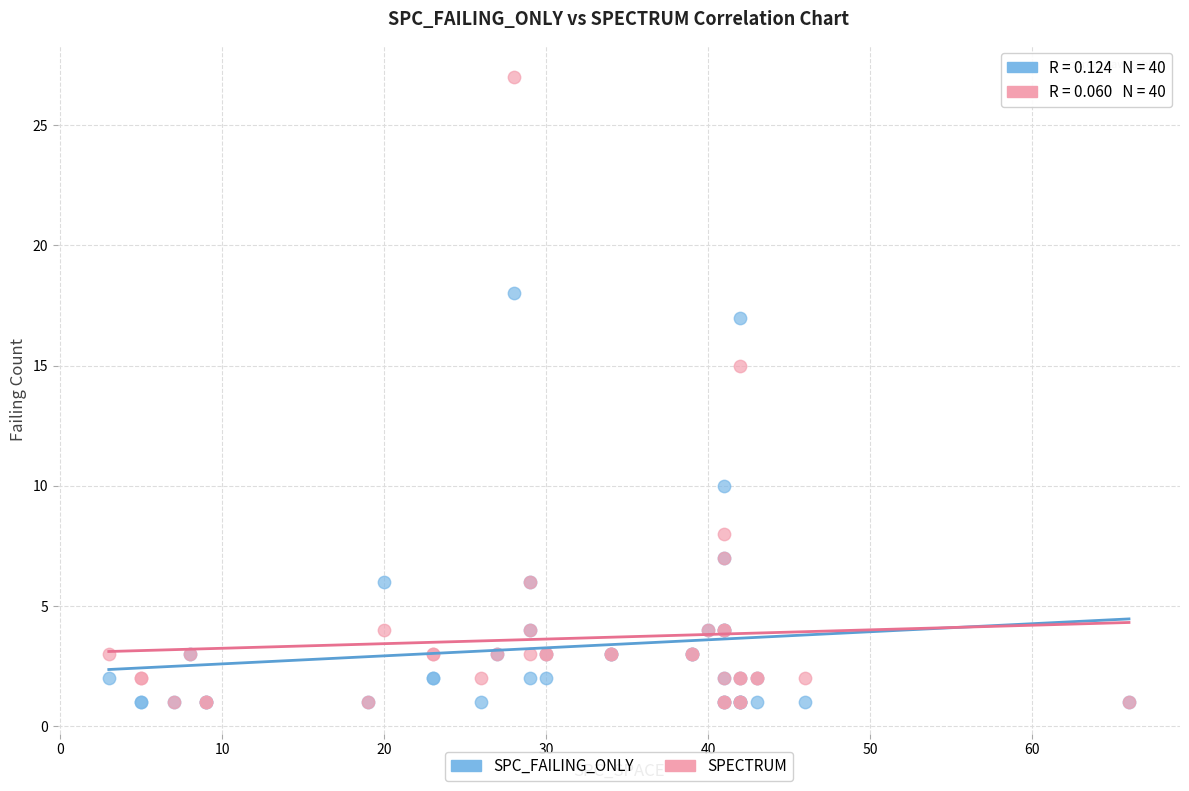

In the SPECTRUM series, what Y value is closest to 14?

15